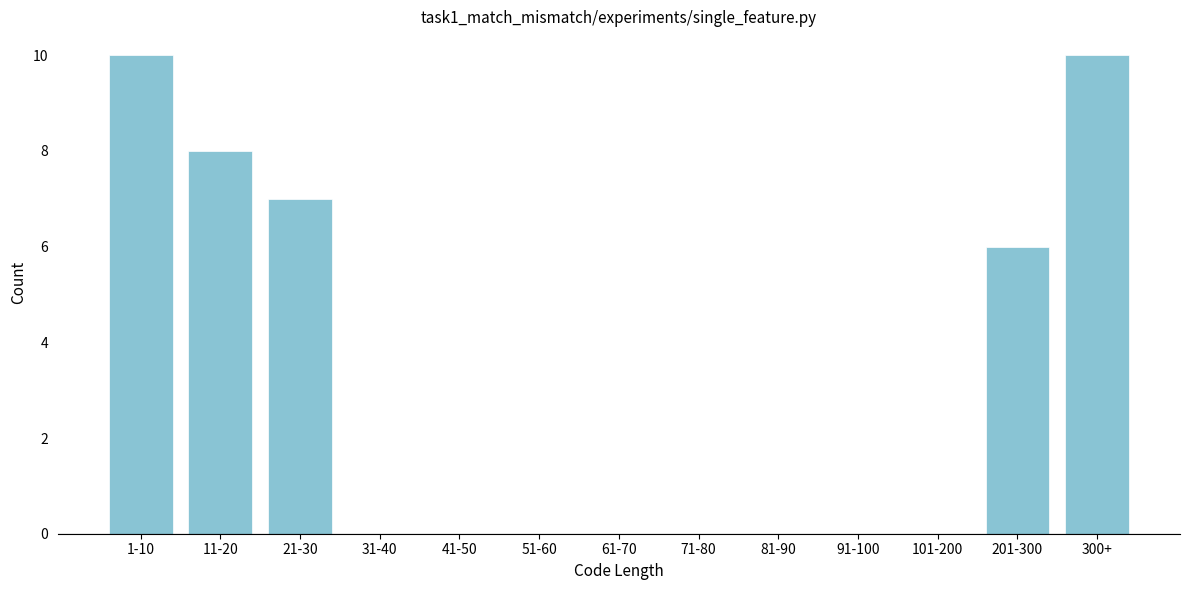

Reading left to right, what are all the values shown in this chart?

1-10=10	11-20=8	21-30=7	31-40=0	41-50=0	51-60=0	61-70=0	71-80=0	81-90=0	91-100=0	101-200=0	201-300=6	300+=10